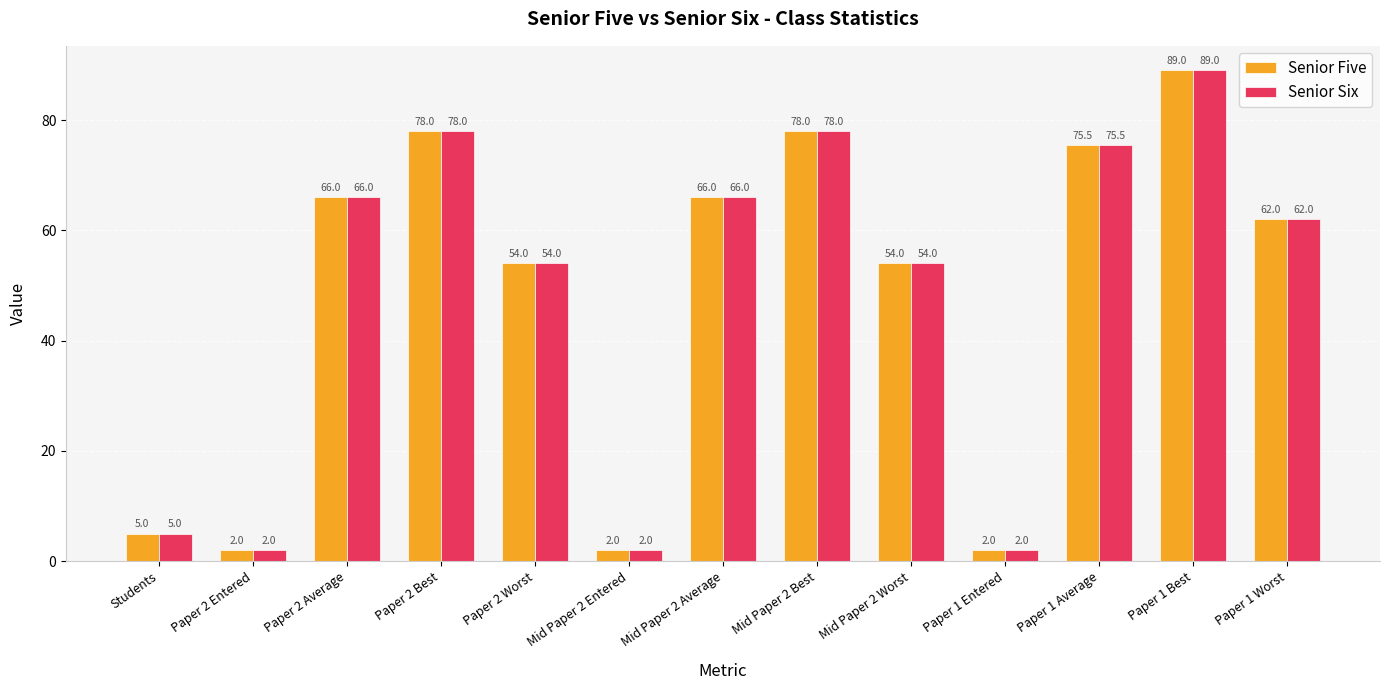

What is the total value across all series at Mid Paper 2 Entered?

4.0